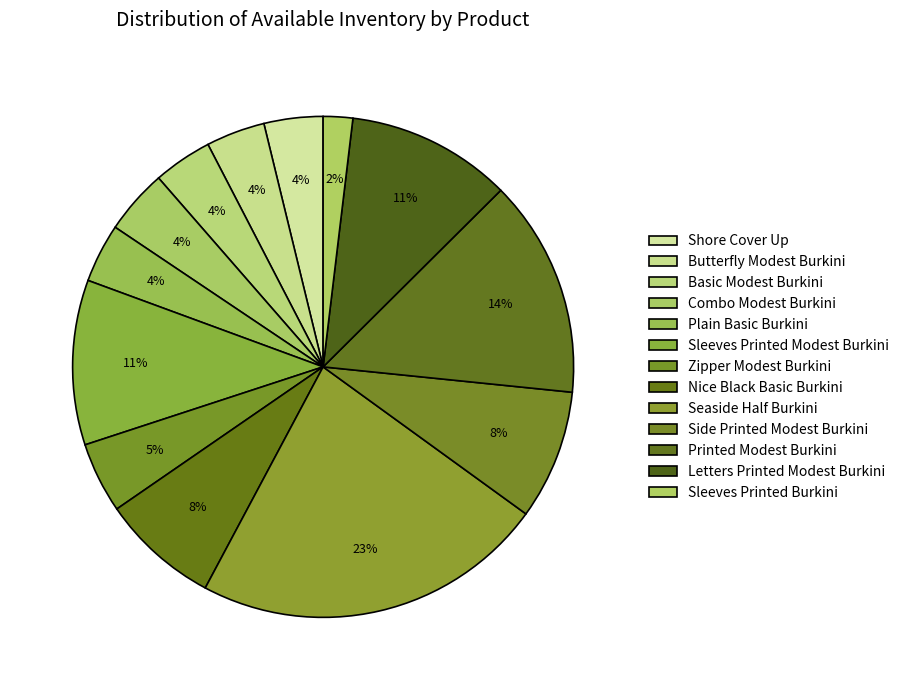

Rank the categories by value from highest to lowest.

Seaside Half Burkini, Printed Modest Burkini, Sleeves Printed Modest Burkini, Letters Printed Modest Burkini, Side Printed Modest Burkini, Nice Black Basic Burkini, Zipper Modest Burkini, Combo Modest Burkini, Shore Cover Up, Butterfly Modest Burkini, Basic Modest Burkini, Plain Basic Burkini, Sleeves Printed Burkini